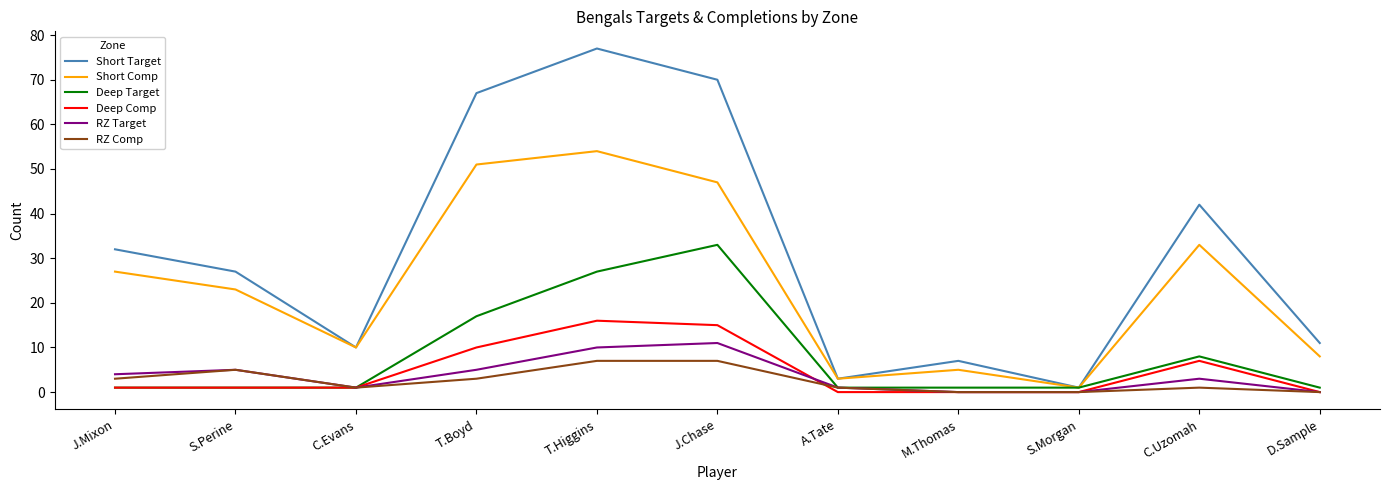

In Short Target, how many points are higher than both neighbors (excluding endpoints)?

3